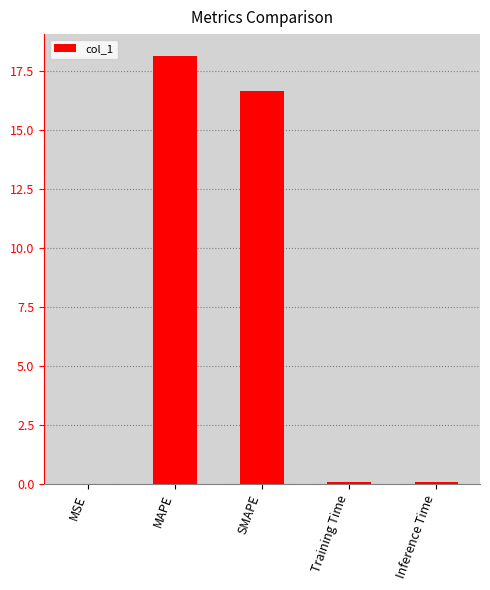

What is the sum of all values?

35.0